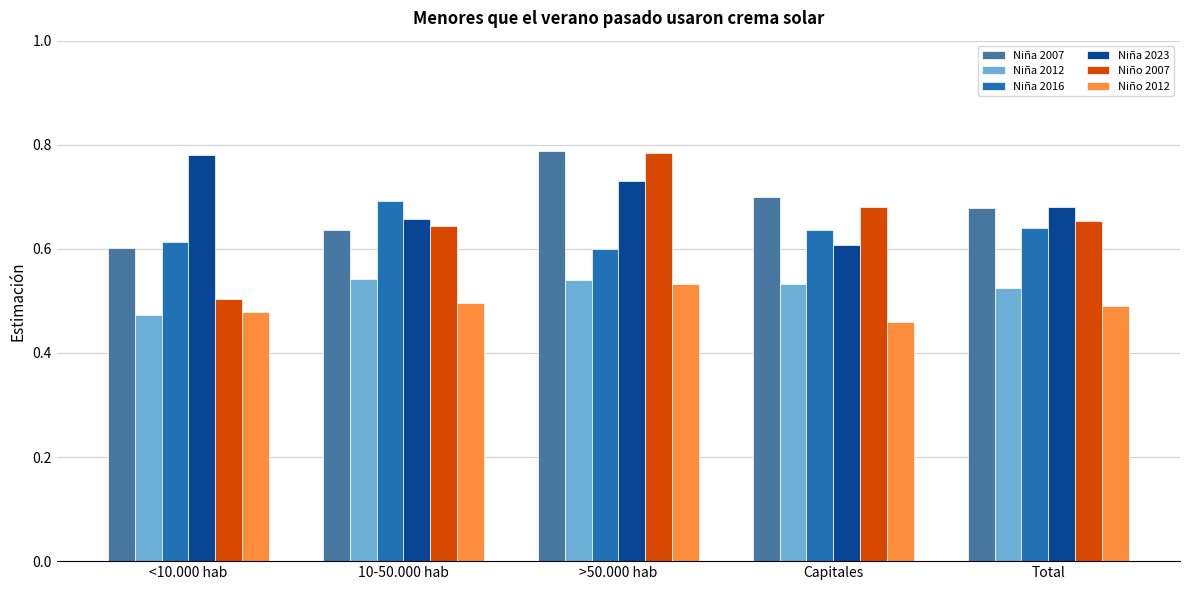

List the labels in order of Niña 2023 value, smallest first.

Capitales, 10-50.000 hab, Total, >50.000 hab, <10.000 hab